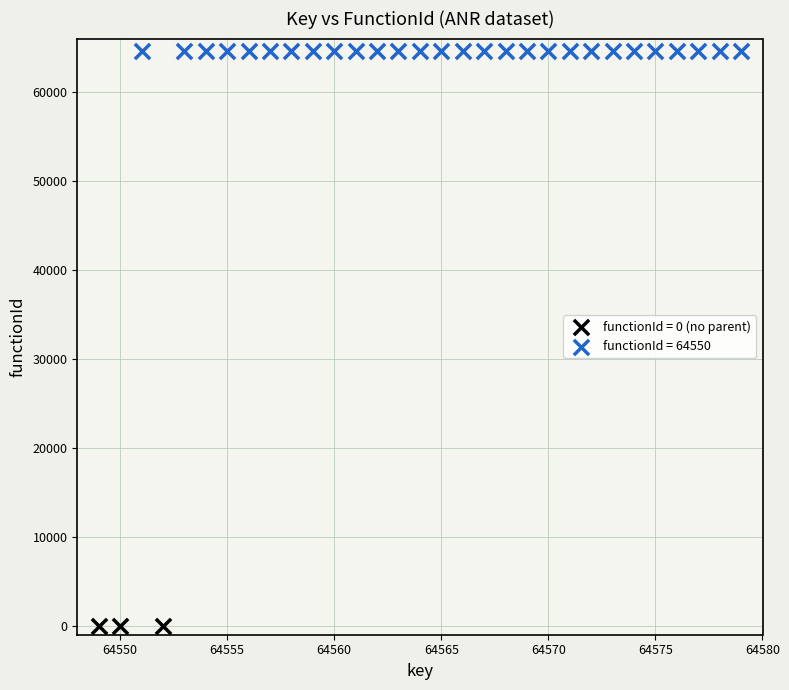

Which series reaches the minimum Y coordinate?

functionId = 0 (no parent)